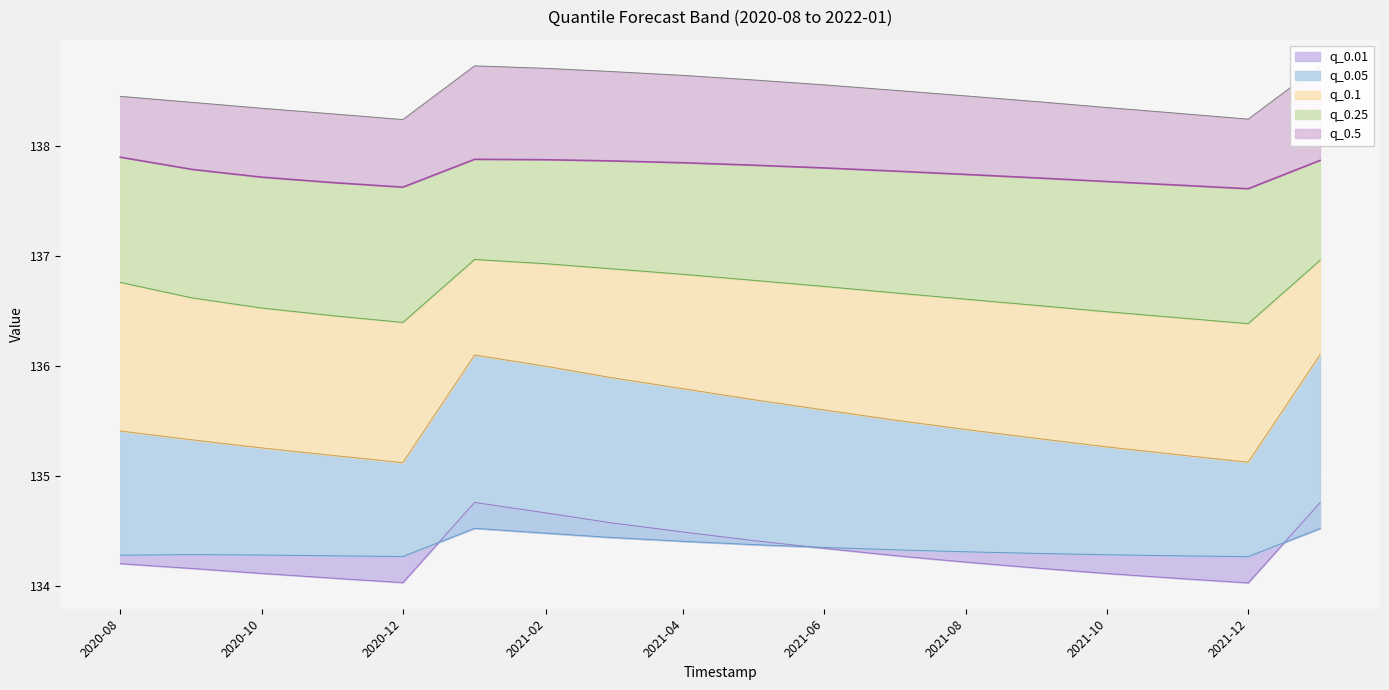

What is the difference between the q_0.1 values at 2022-01-01 and 2020-08-01?

0.7